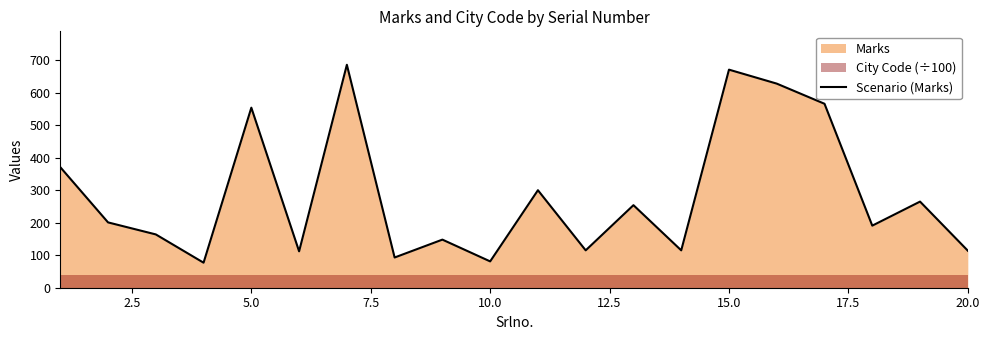

What is the maximum value for Scenario (Marks)?

686